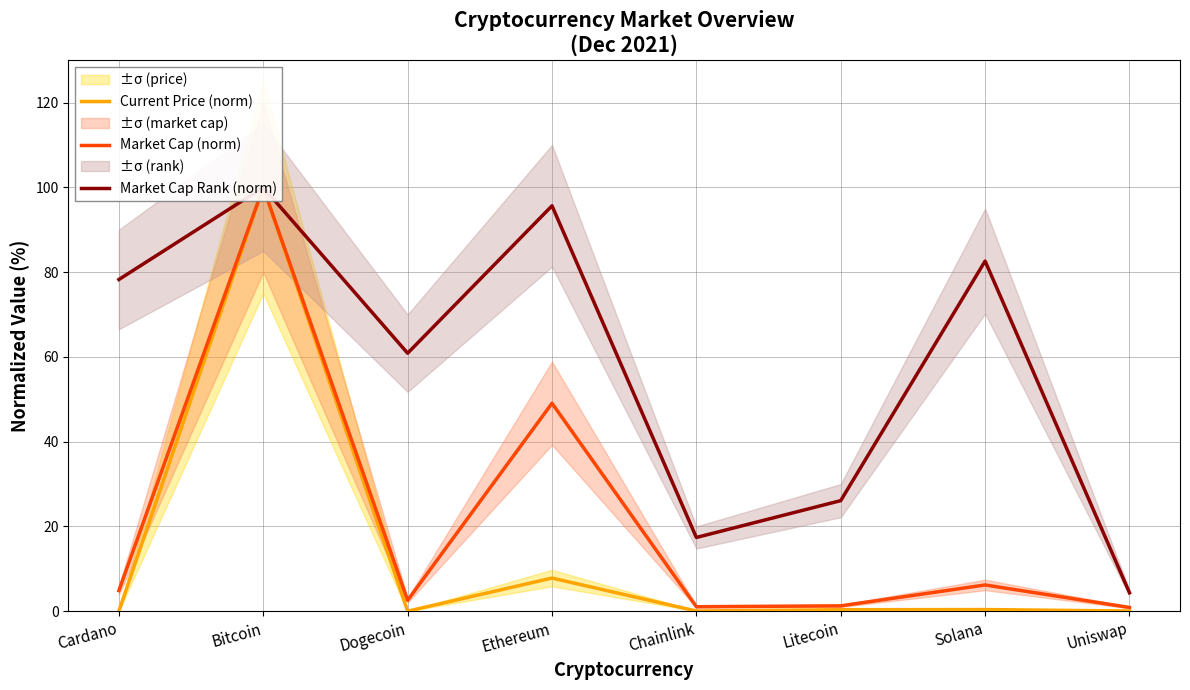

What is the label of the 5th point from the right?

Ethereum